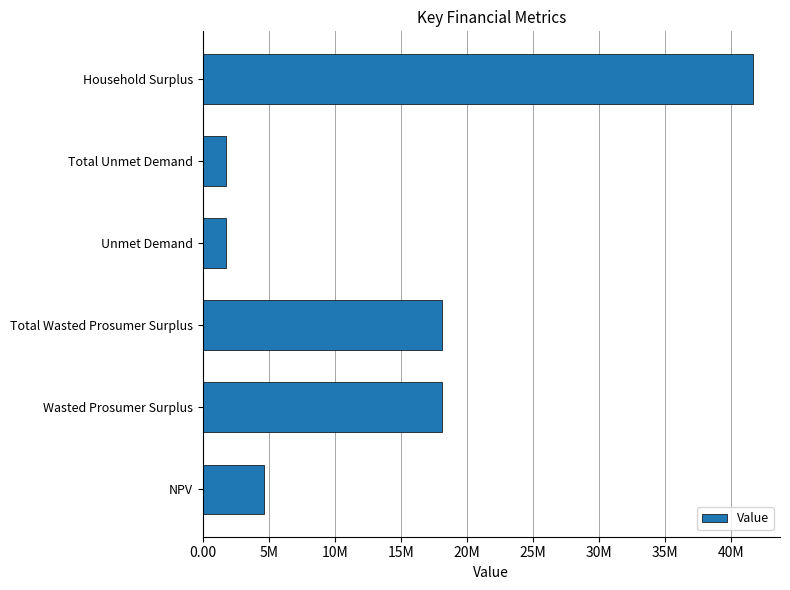

What is the greatest value displayed?

41627107.8